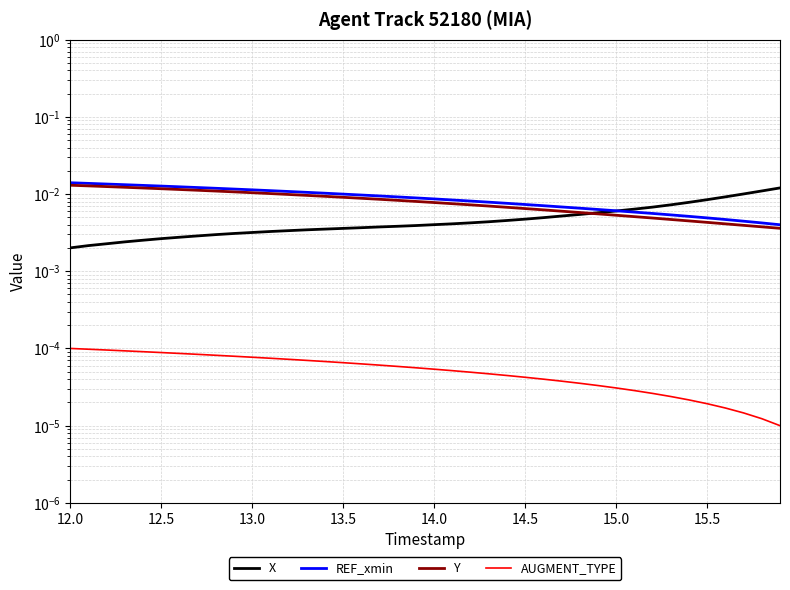

Is it true that REF_xmin equals 0.0 at 18?

False